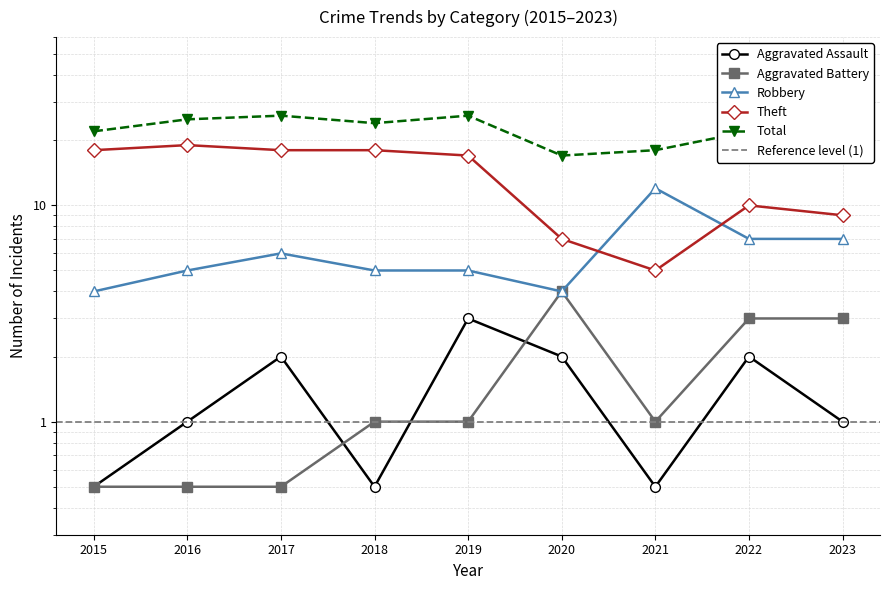

Rank the series by their maximum value, from highest to lowest.

Total, Theft, Robbery, Aggravated Battery, Aggravated Assault